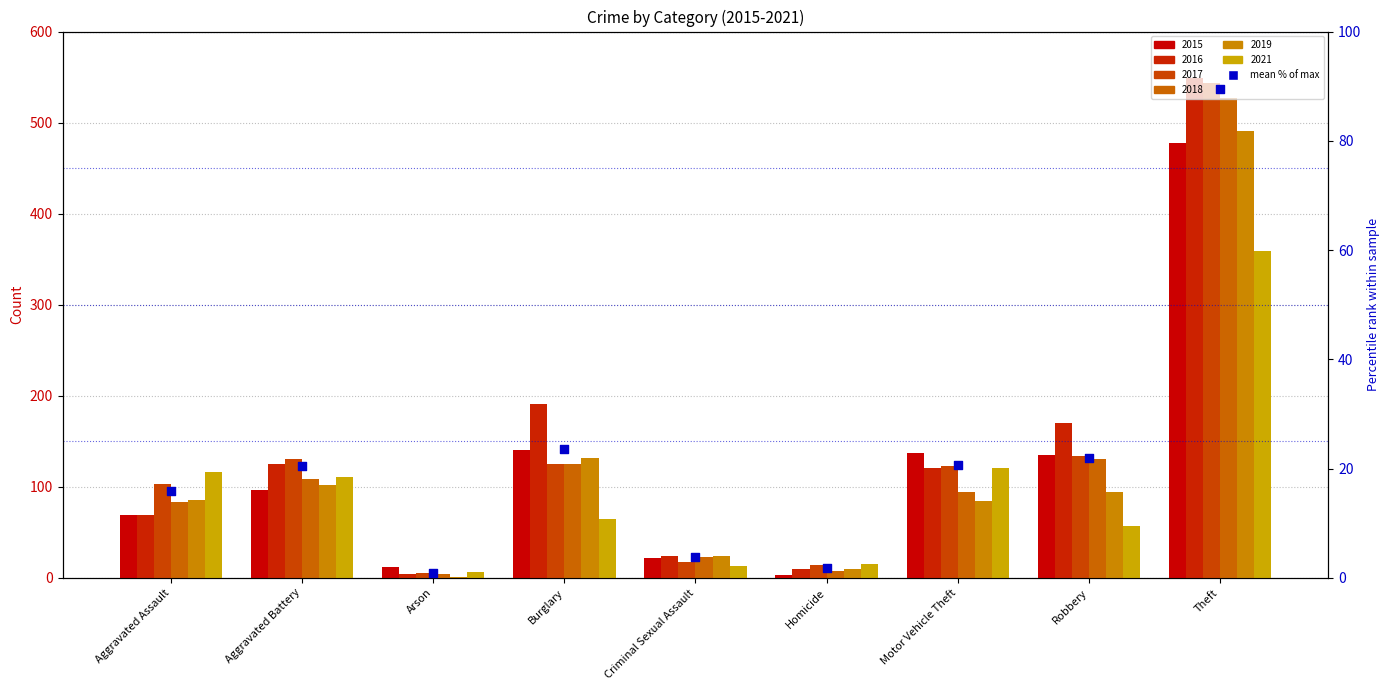

Approximately how many times larger is the value at Arson compared to Criminal Sexual Assault?

0.3